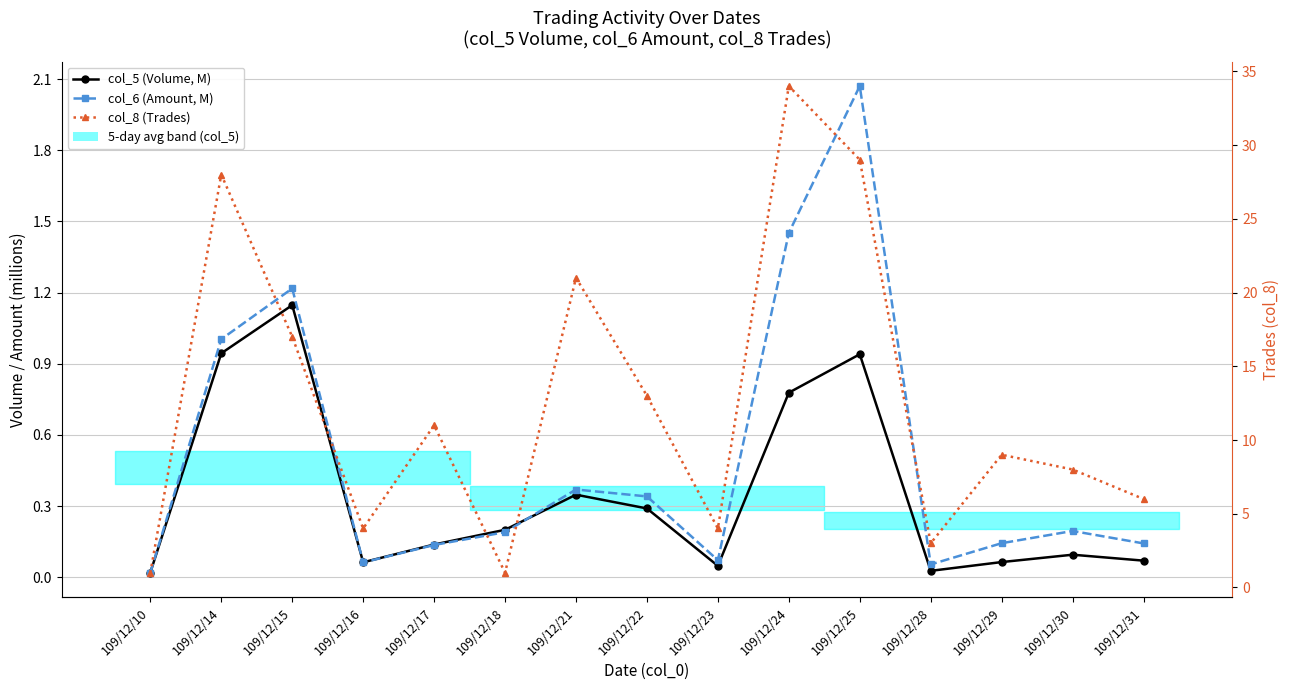

At which label does col_5 (Volume, M) reach its minimum?

109/12/10